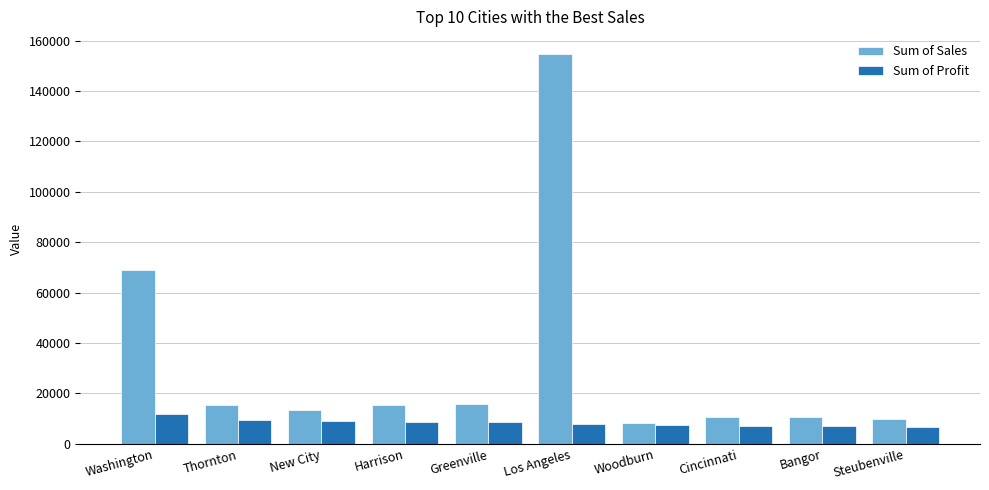

What is the difference between the Sum of Profit values at Harrison and Los Angeles?

973.4